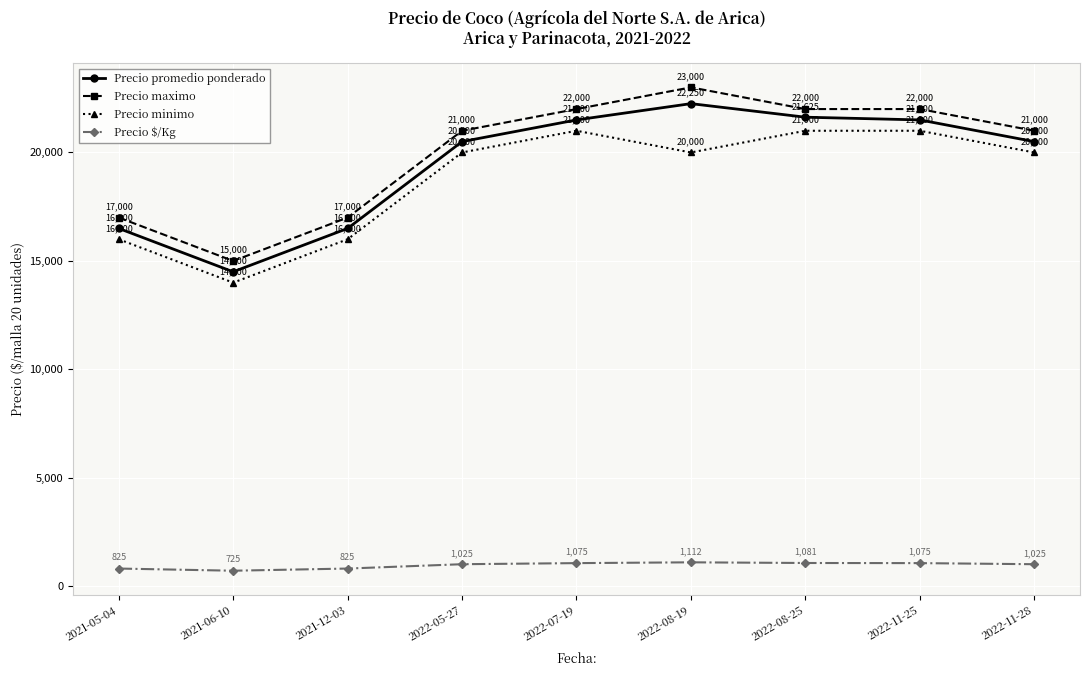

Rank the series at 2022-11-28 from highest to lowest value.

Precio maximo, Precio promedio ponderado, Precio minimo, Precio $/Kg